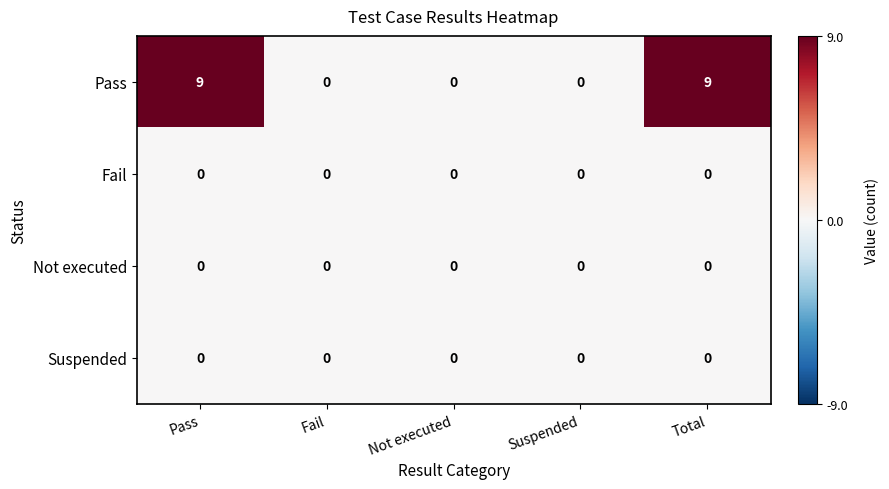

Count the Pass values in the range 0 to 9.

5